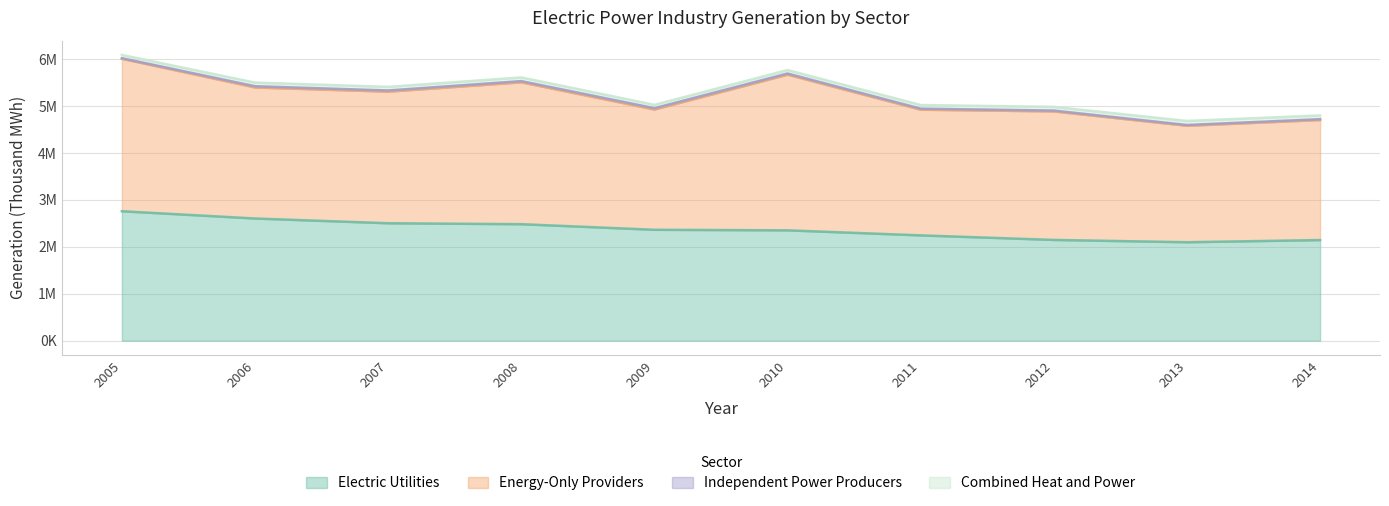

Which has a higher value, 2014 or 2006?

2006